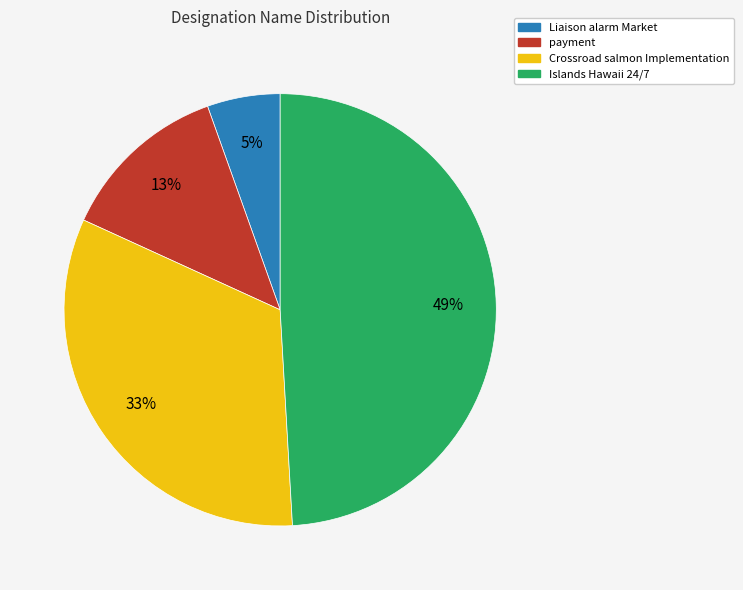

To the nearest percent, what percentage of the pie is Crossroad salmon Implementation?

33%